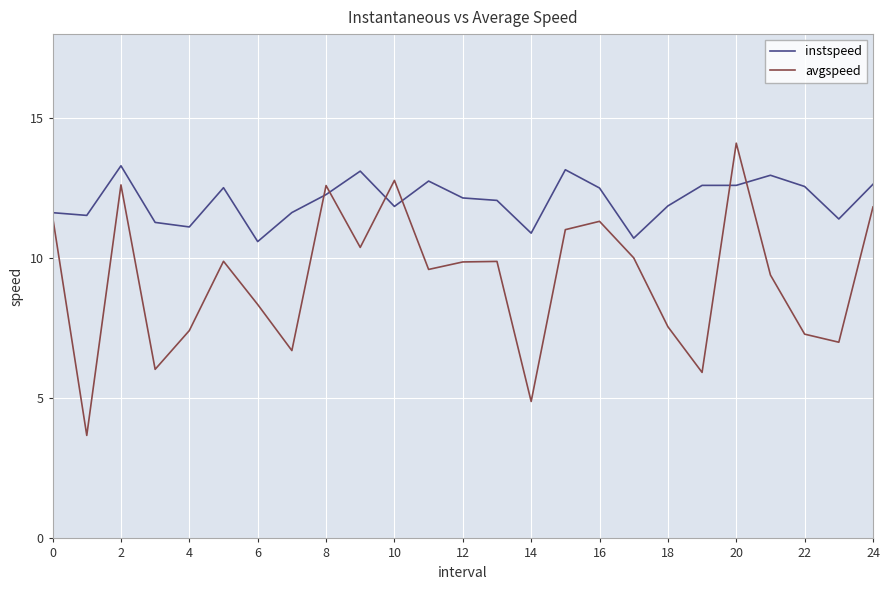

Which series has the largest range (max minus min)?

avgspeed